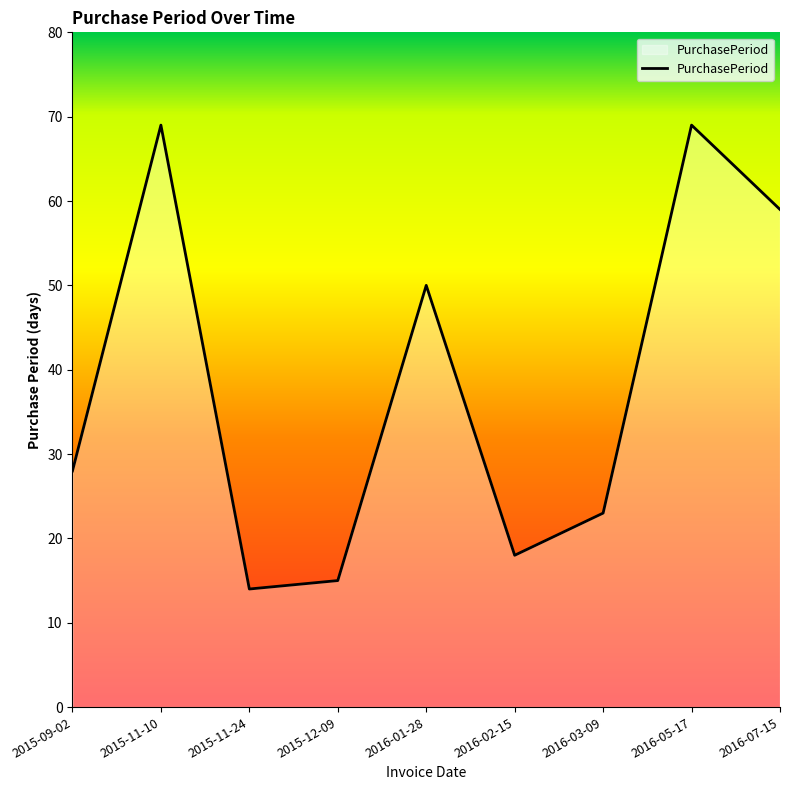

Reading right to left, transcribe all the data shown in this chart.

2016-07-15=59	2016-05-17=69	2016-03-09=23	2016-02-15=18	2016-01-28=50	2015-12-09=15	2015-11-24=14	2015-11-10=69	2015-09-02=28